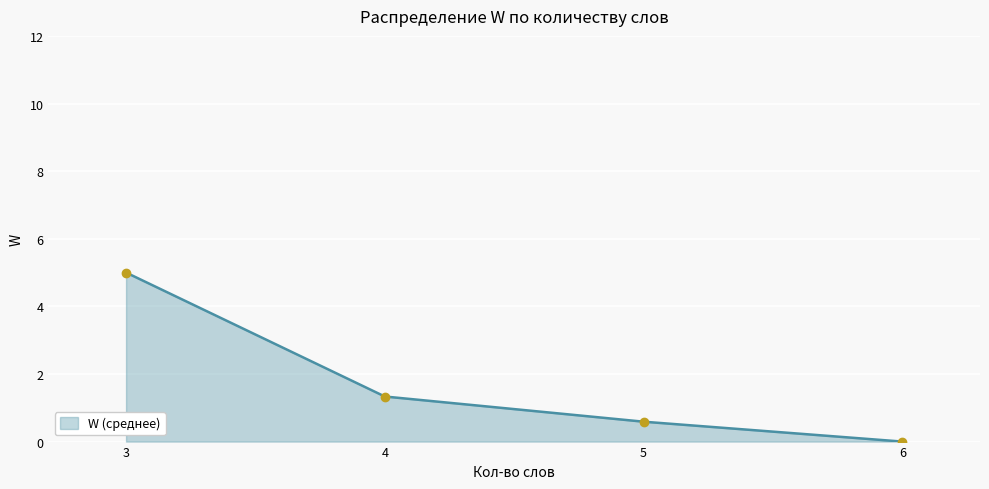

Rank the categories by value from lowest to highest.

6, 5, 4, 3